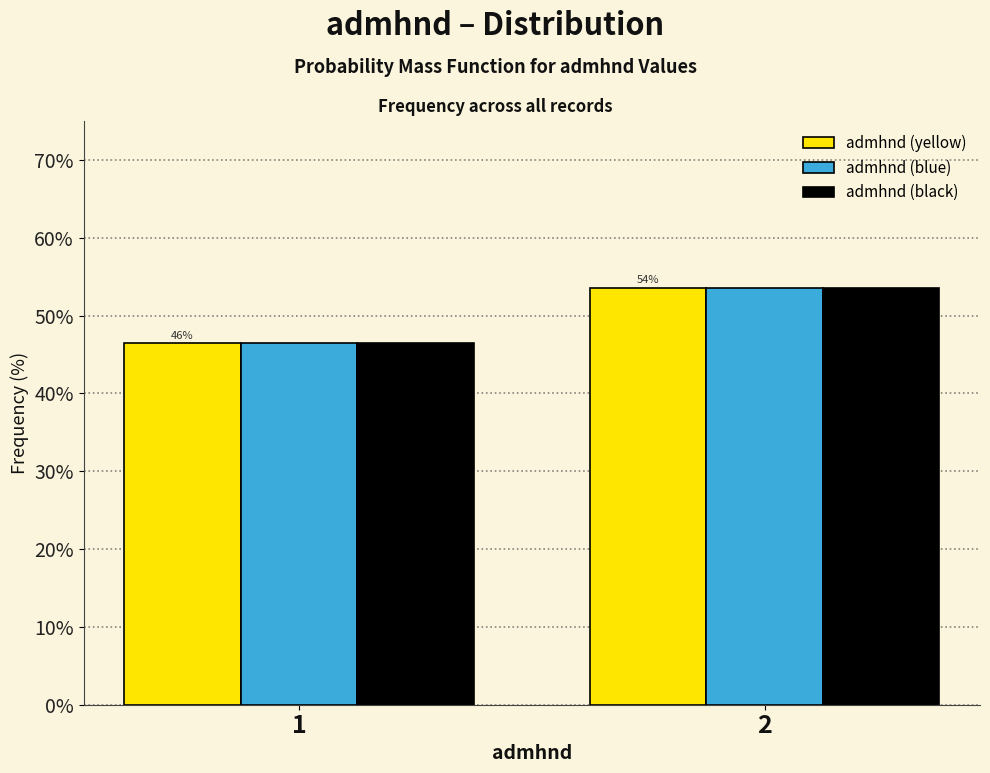

Reading left to right, list all the values displayed in this chart.

admhnd (yellow): 1=46.4	2=53.6
admhnd (blue): 1=46.4	2=53.6
admhnd (black): 1=46.4	2=53.6